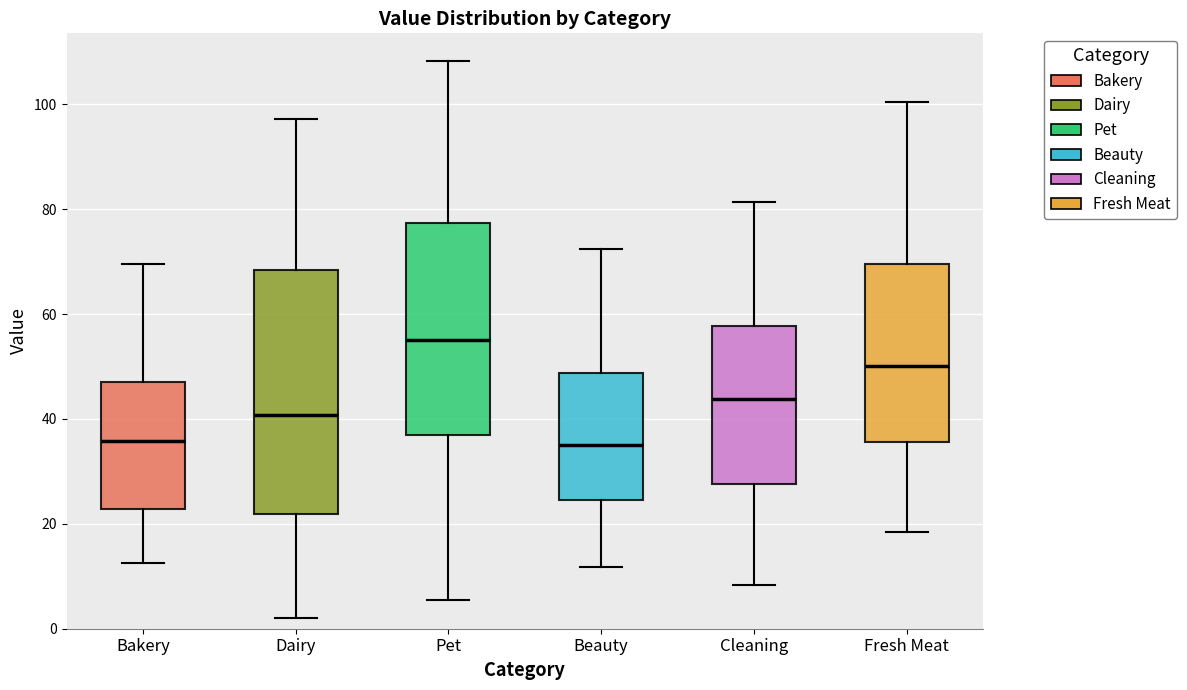

Reading left to right, read every box against the y-axis: the position of its median line, the range the box covers, and the ends of its whiskers. The values are not printed on the chart, so give them approximately, as read against the axis.

Bakery: median 36, box 22 to 48, whiskers 12 to 70
Dairy: median 40, box 22 to 68, whiskers 2 to 98
Pet: median 56, box 36 to 78, whiskers 6 to 108
Beauty: median 36, box 24 to 48, whiskers 12 to 72
Cleaning: median 44, box 28 to 58, whiskers 8 to 82
Fresh Meat: median 50, box 36 to 70, whiskers 18 to 100